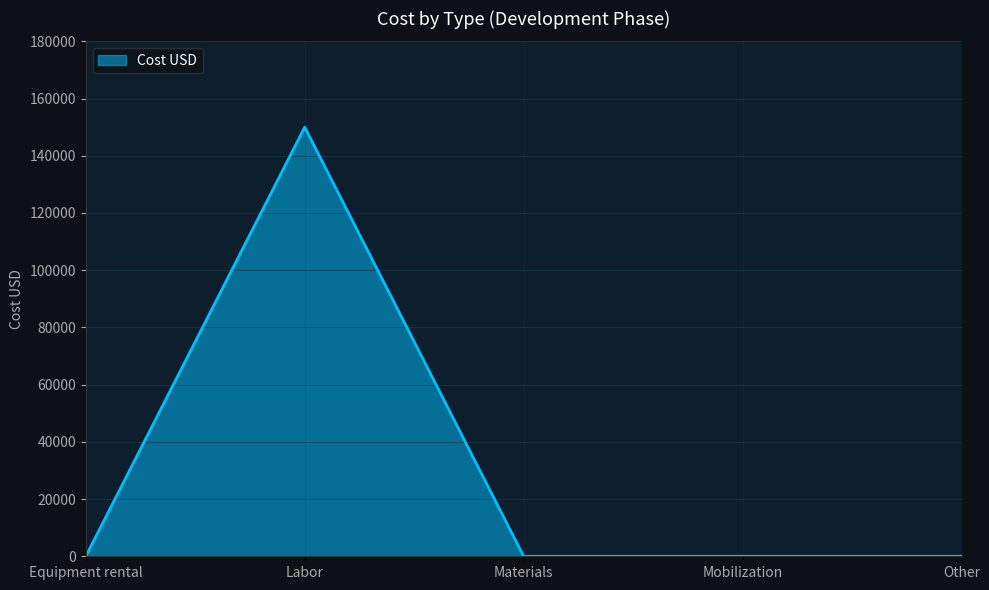

Reading left to right, extract all data points from this chart.

Equipment rental=0	Labor=150000	Materials=0	Mobilization=0	Other=0